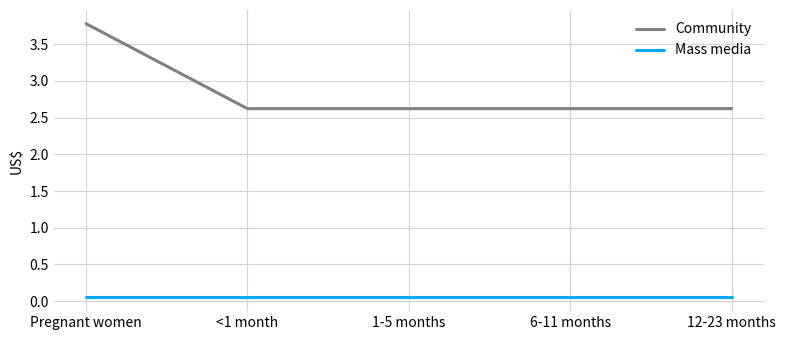

What are all the series names shown in the legend?

Community, Mass media